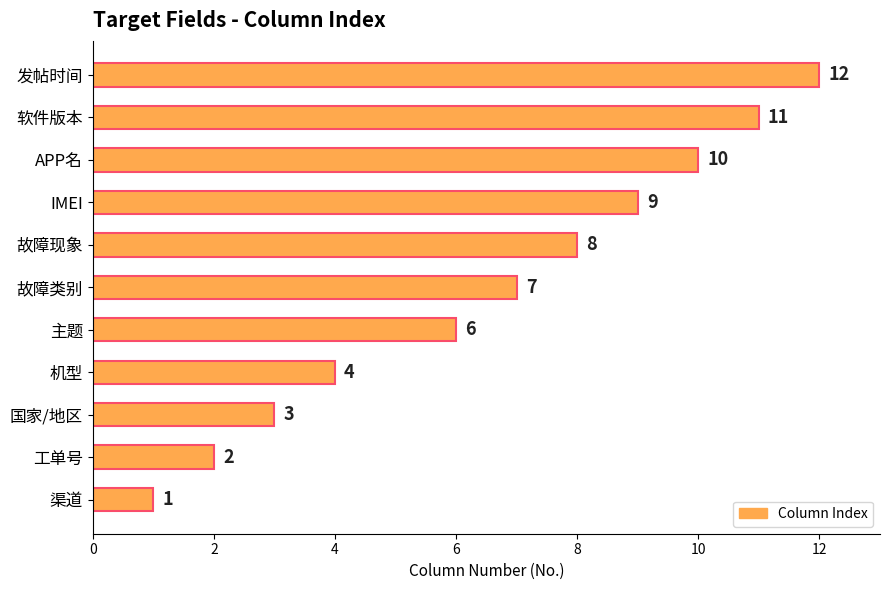

Rank the categories by value from highest to lowest.

发帖时间, 软件版本, APP名, IMEI, 故障现象, 故障类别, 主题, 机型, 国家/地区, 工单号, 渠道